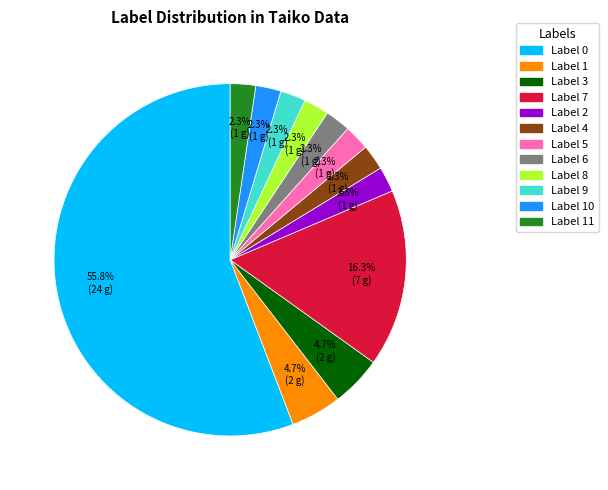

Is there any slice that represents more than half of the pie?

Yes